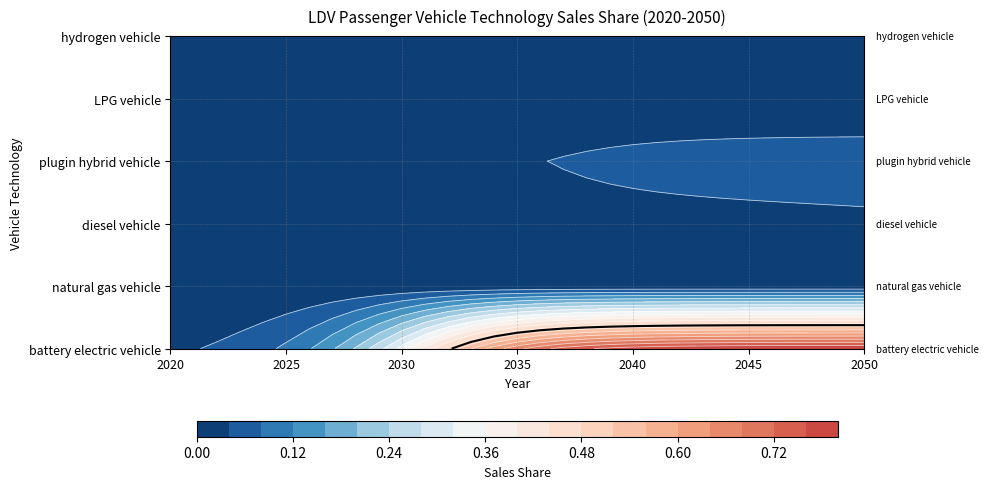

Count the number of categories in the chart.

31